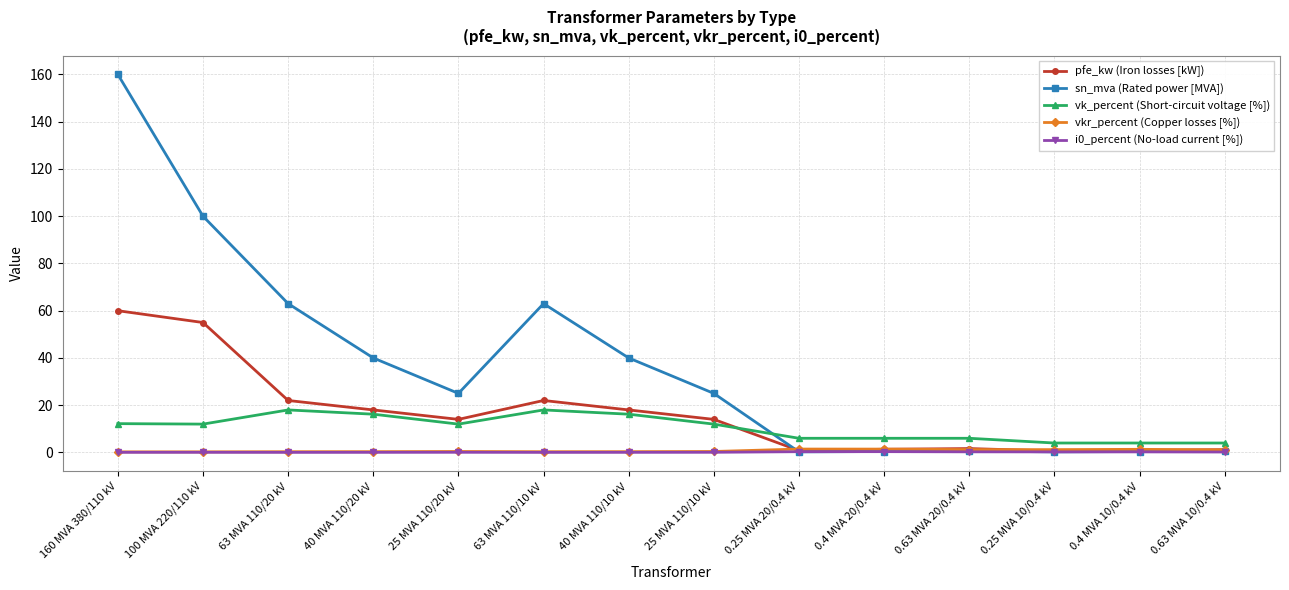

Which series has the largest total across all categories?

sn_mva (Rated power [MVA])